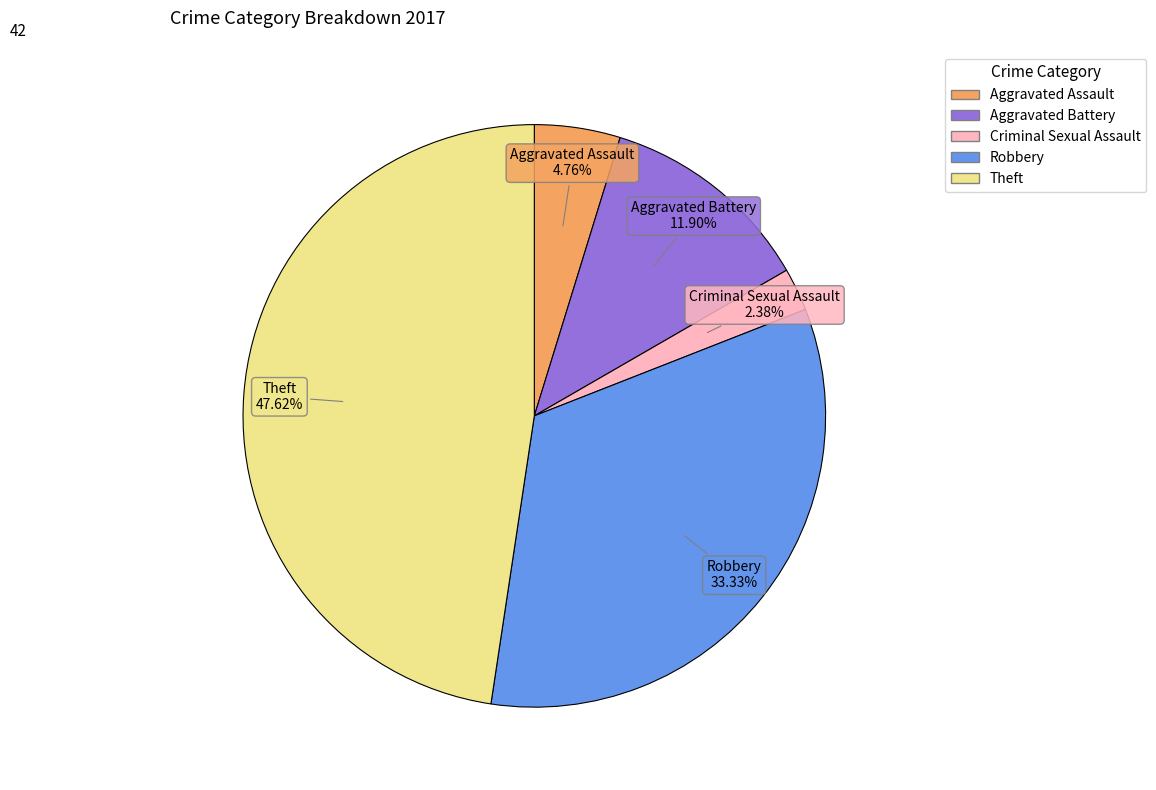

Is there a majority slice in this chart?

No